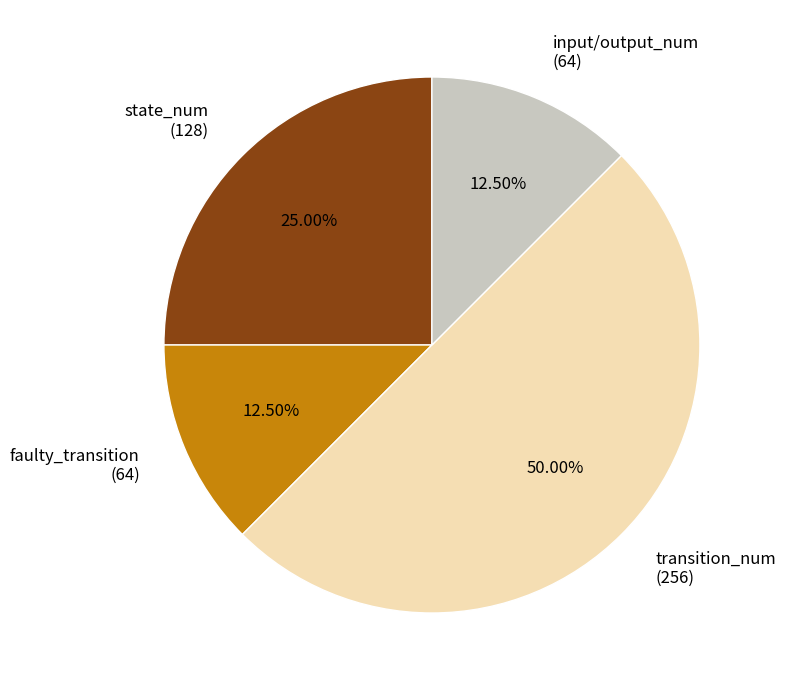

What is the largest slice in the pie chart?

transition_num (256)